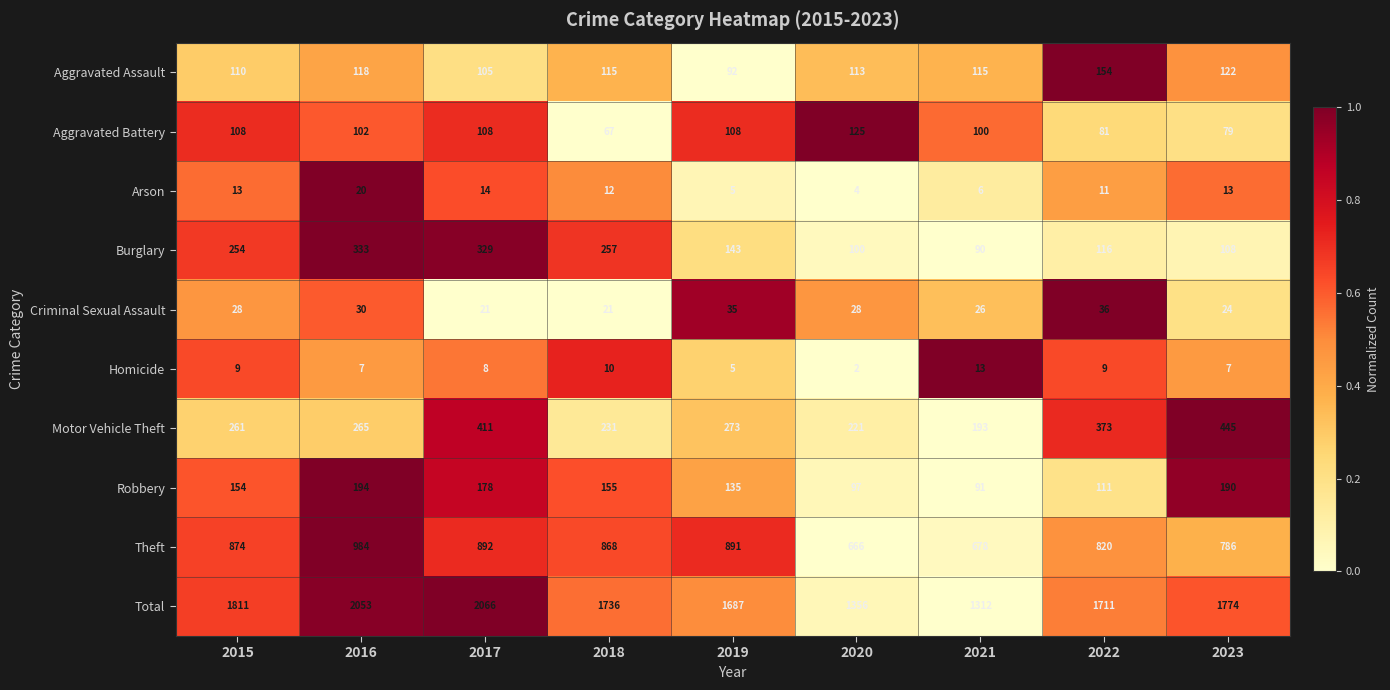

The Aggravated Assault series shows 113 at 2020. True or false?

True